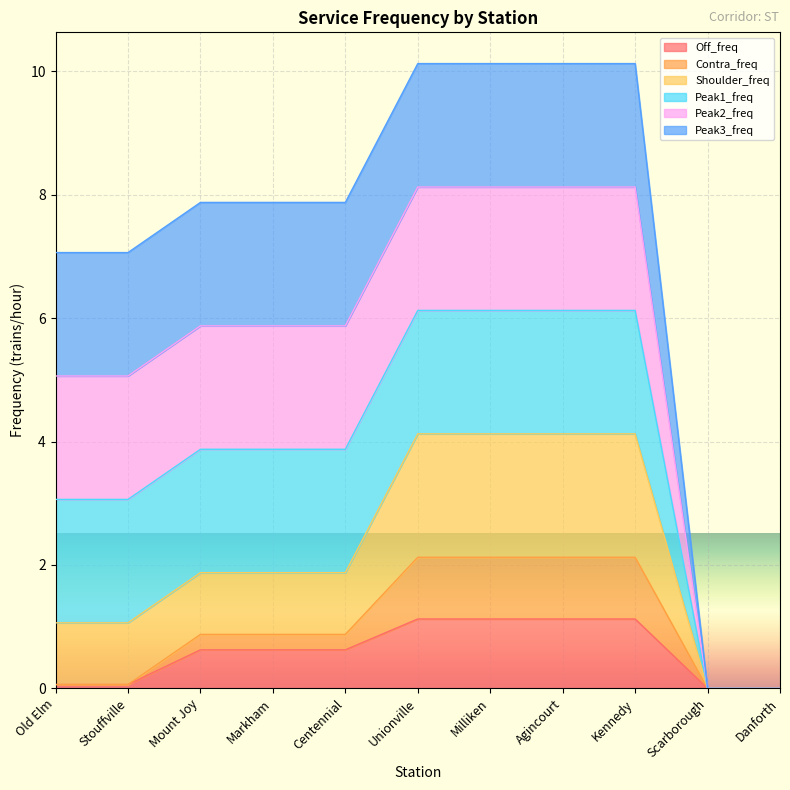

True or false: Shoulder_freq and Contra_freq intersect in this chart.

False